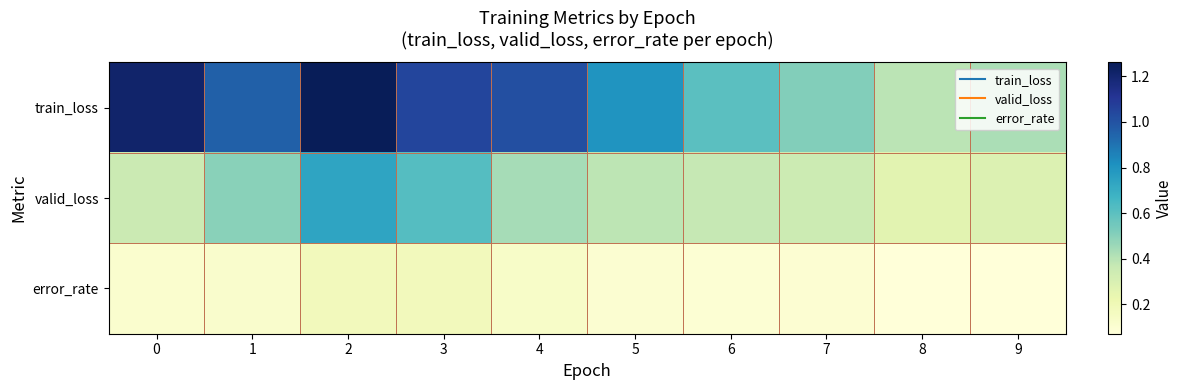

How many series are shown in this chart?

3